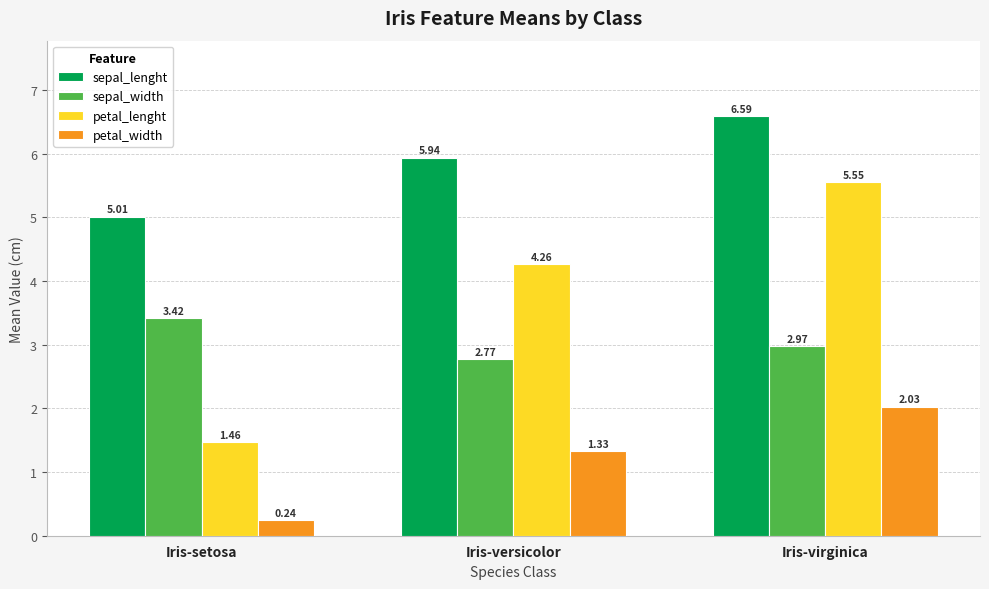

Which category has the highest value across all series?

Iris-virginica